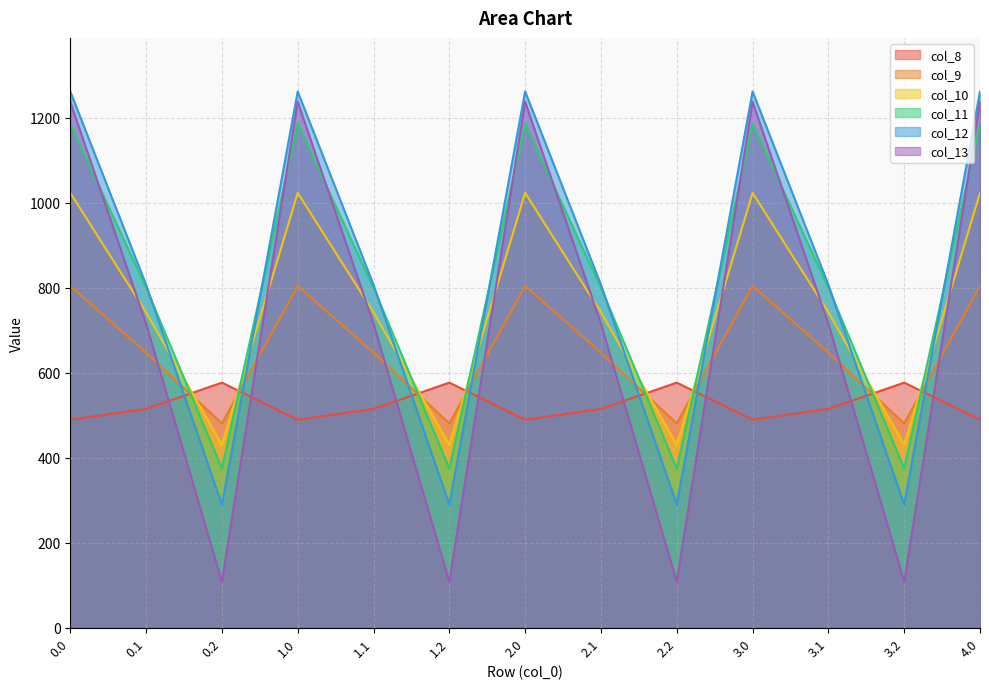

True or false: col_10 has more than 1 points higher than both neighbors.

True